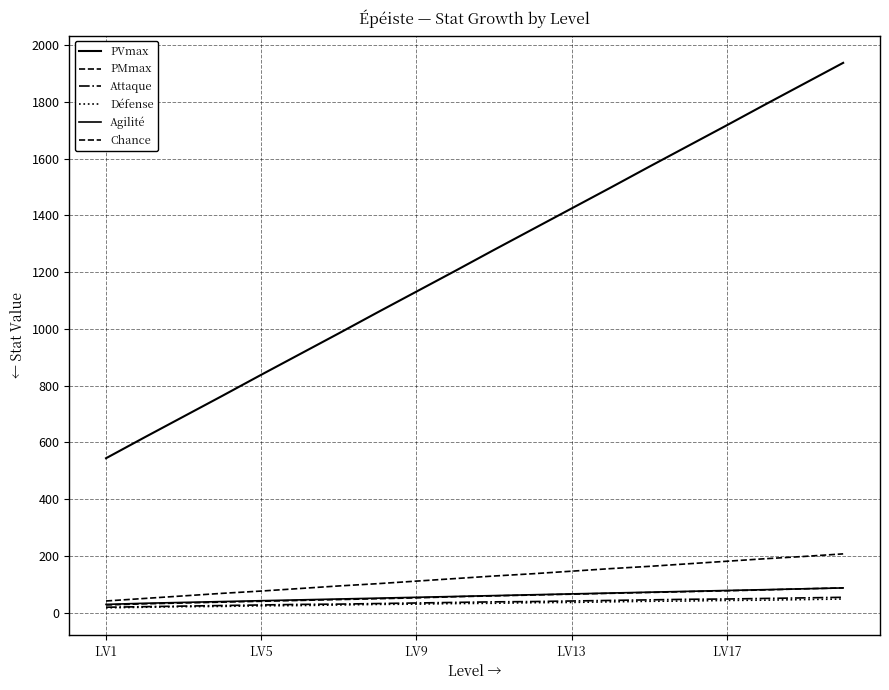

Is this an area chart (filled region under the line)?

No